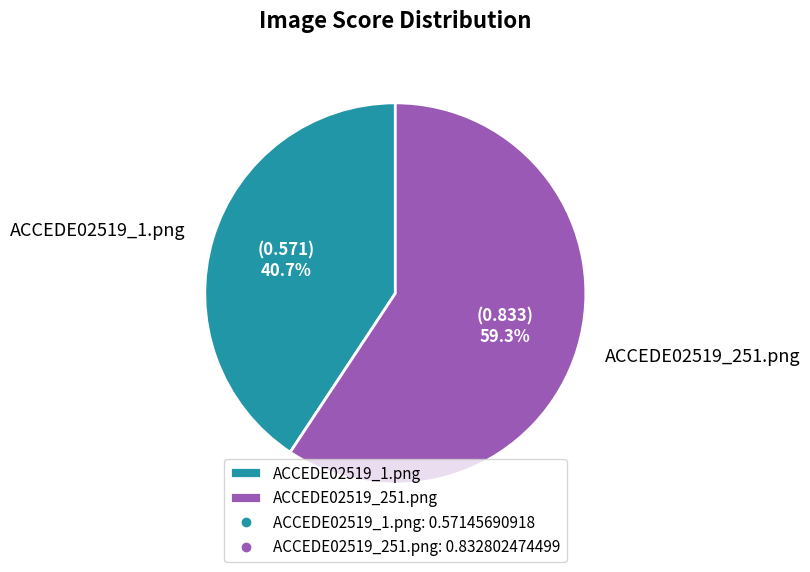

Is it true that ACCEDE02519_251.png is 59% of the pie?

True